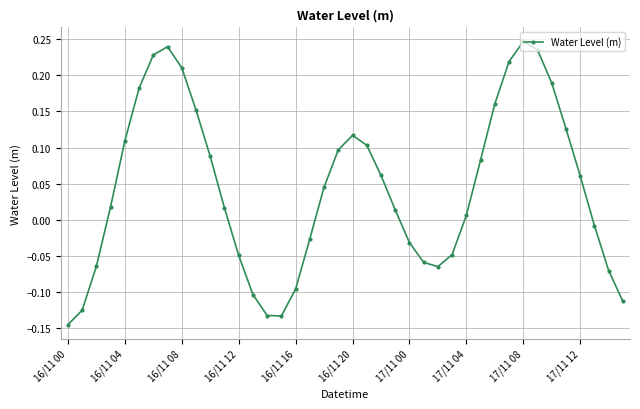

What is the sum of all values?

1.7